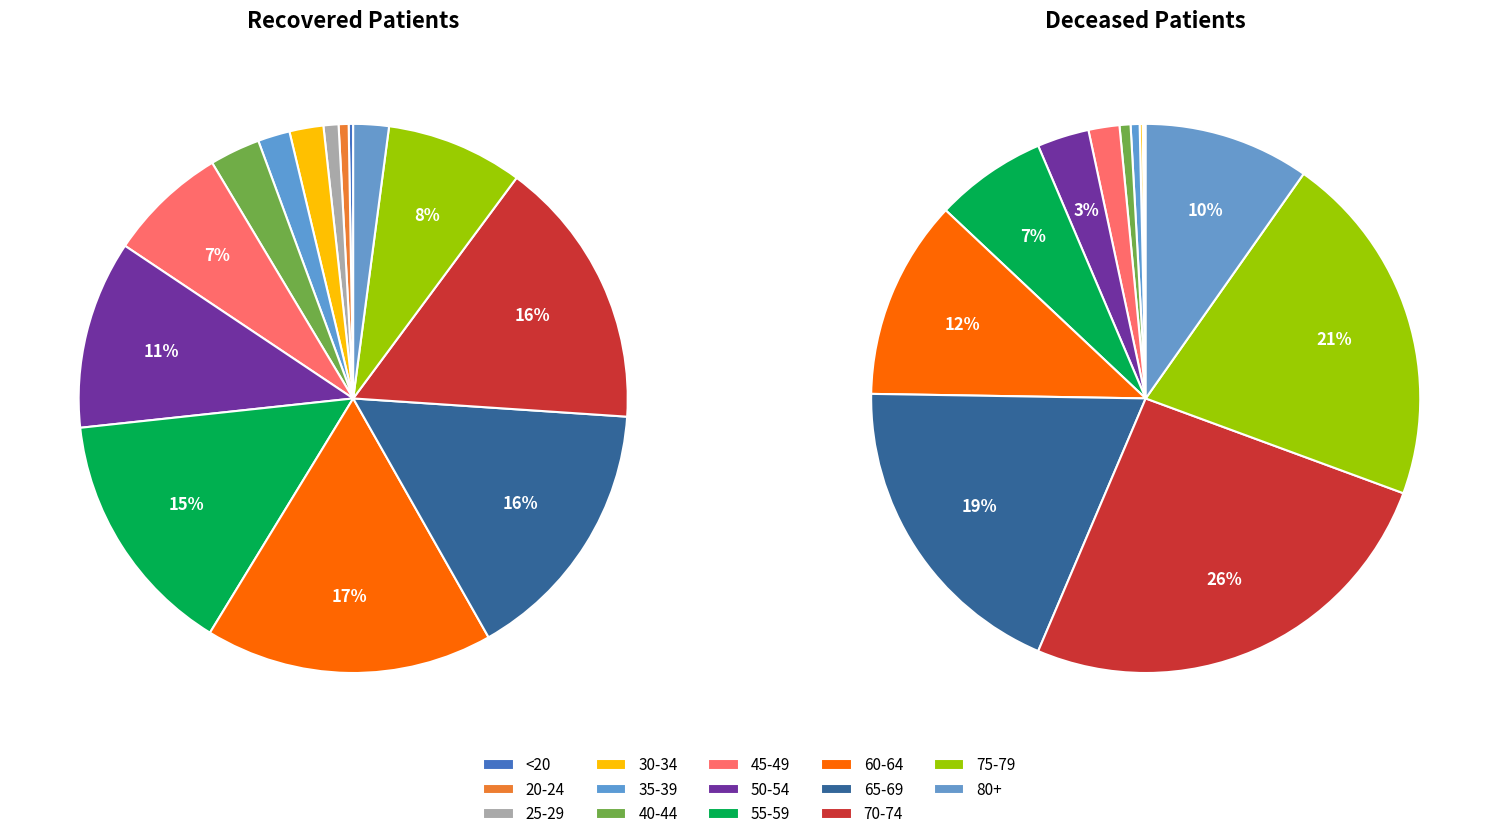

To the nearest percent, what portion does 35 - 39 represent?

2%